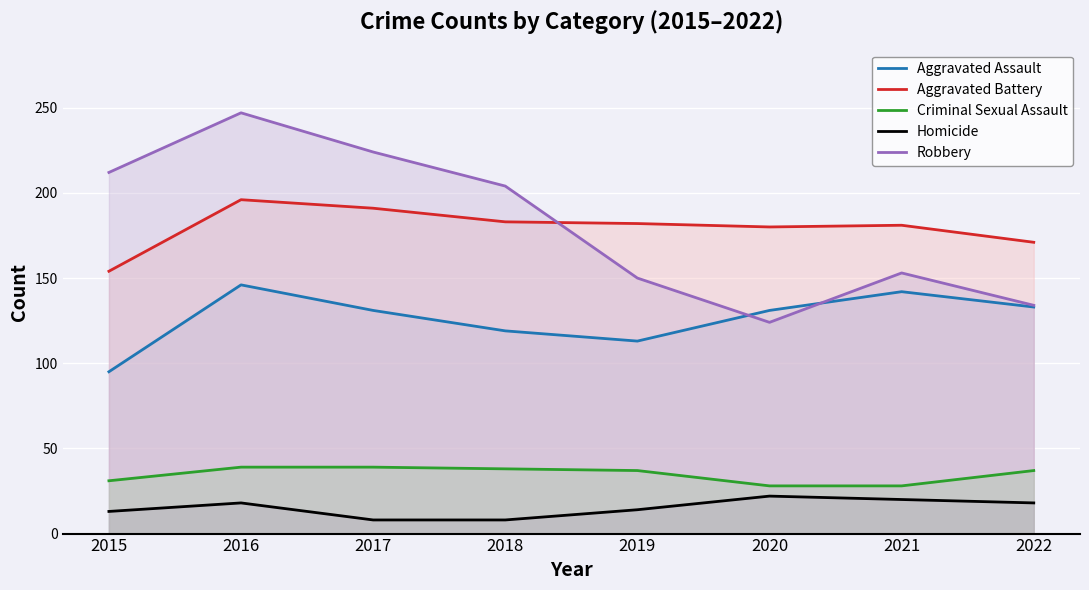

Which label corresponds to the smallest value in the chart?

2017